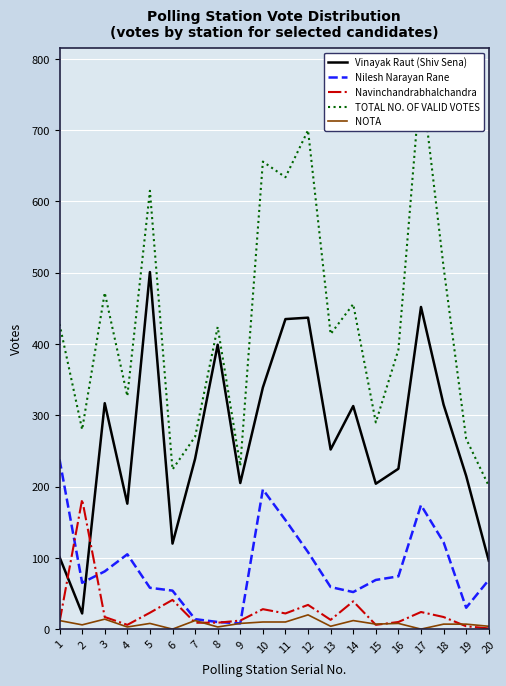

Is it true that Nilesh Narayan Rane equals 81 at 3?

True